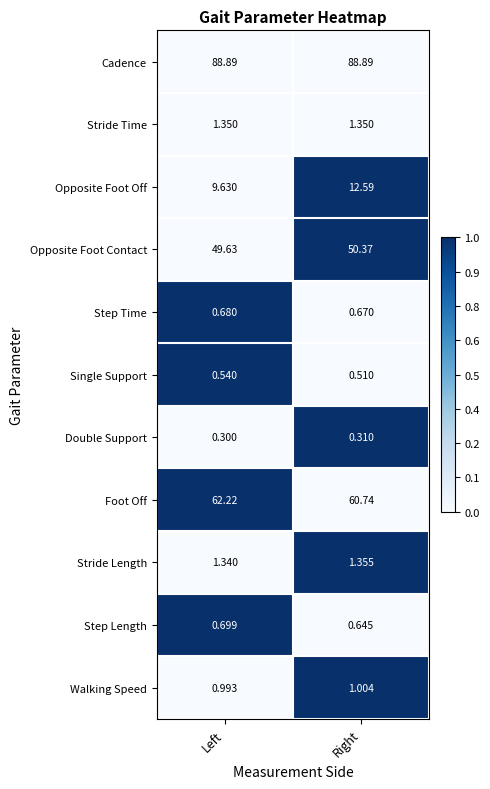

At how many categories does at least one series exceed 0?

2